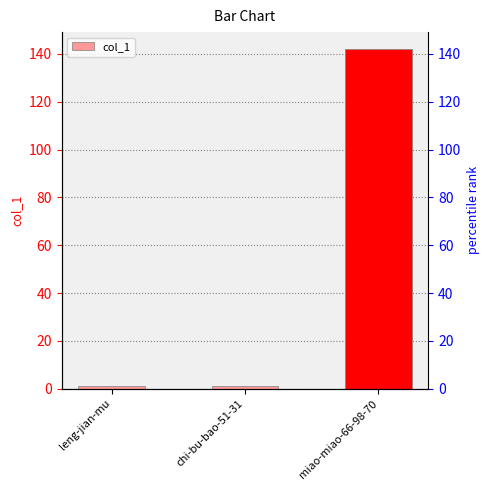

List the labels in order of value, smallest first.

leng-jian-mu, chi-bu-bao-51-31, miao-miao-66-98-70